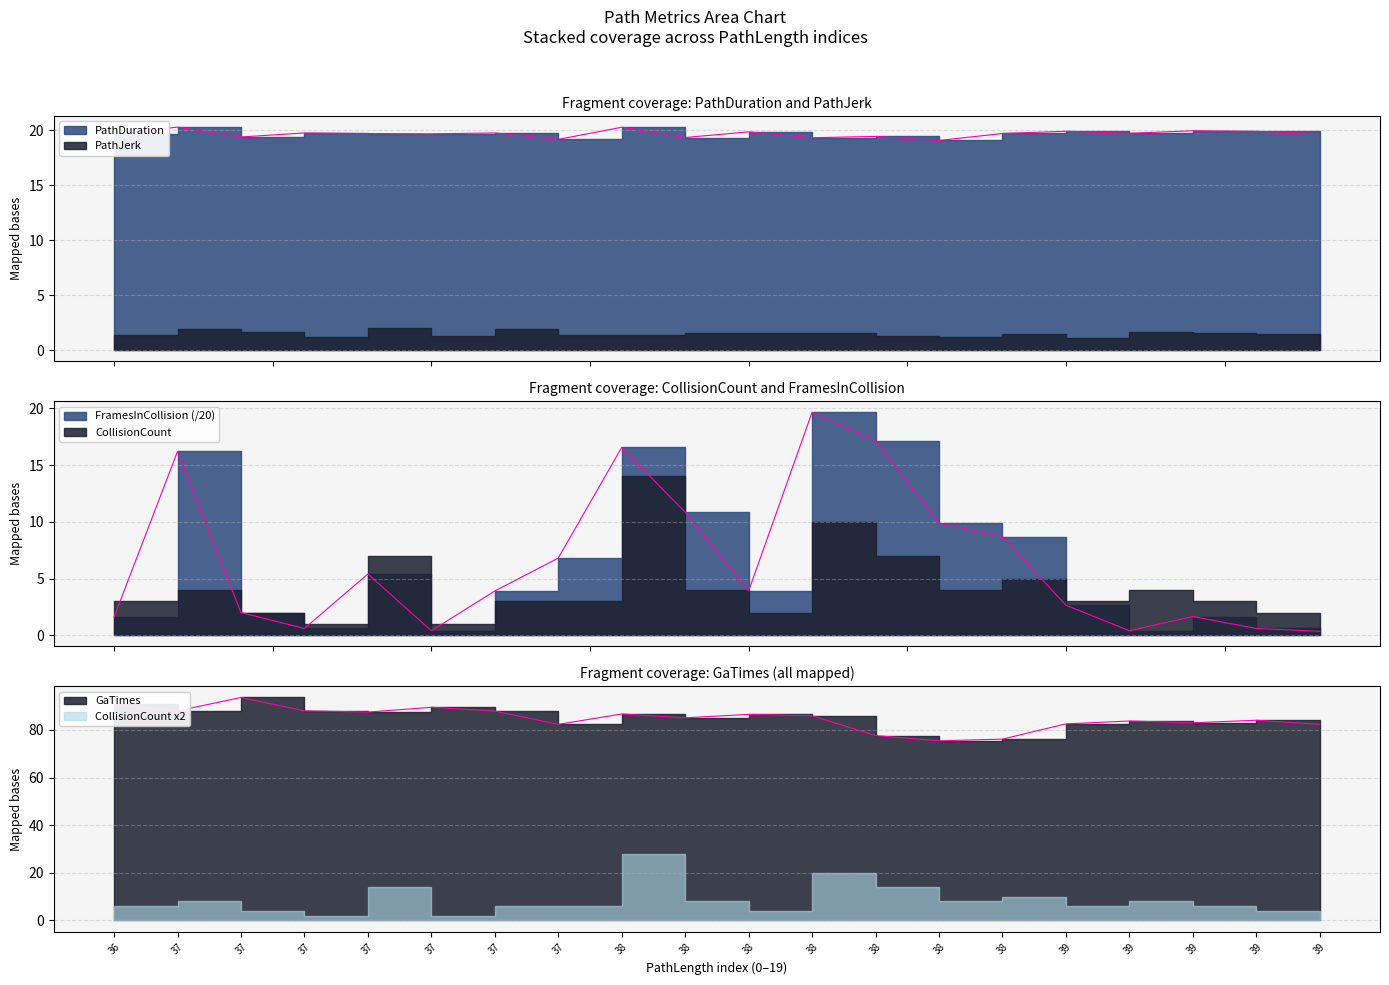

In GaTimes, how many points are lower than both neighbors (excluding endpoints)?

6